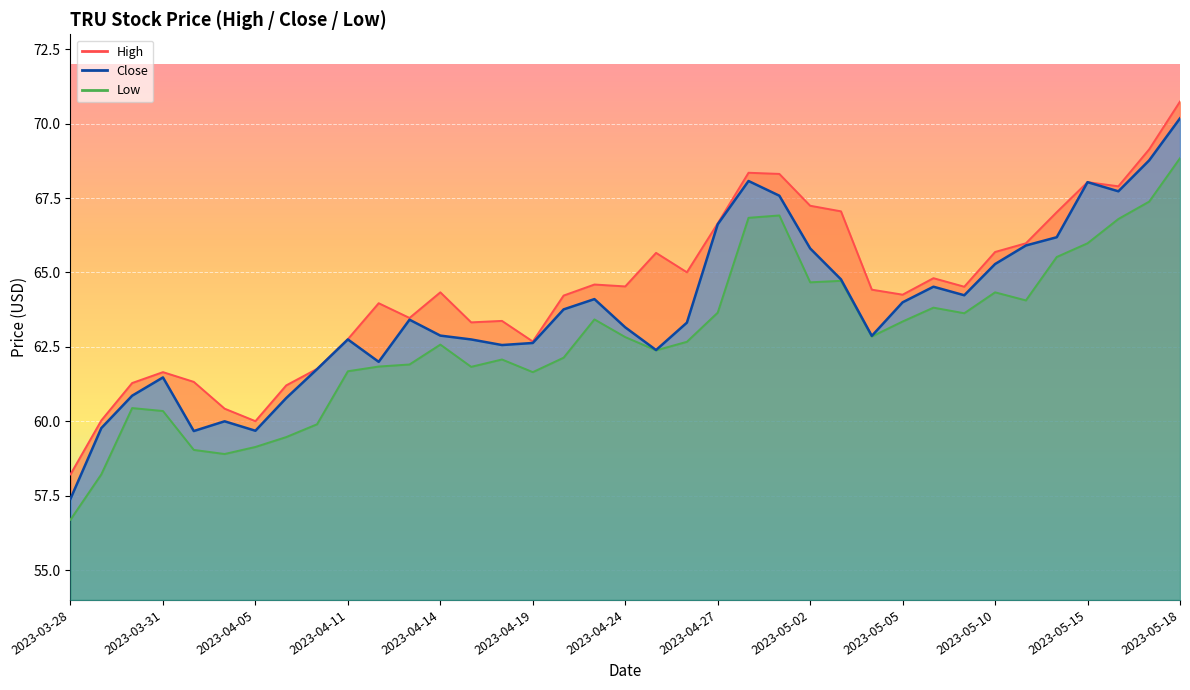

Which series has the largest total across all categories?

High